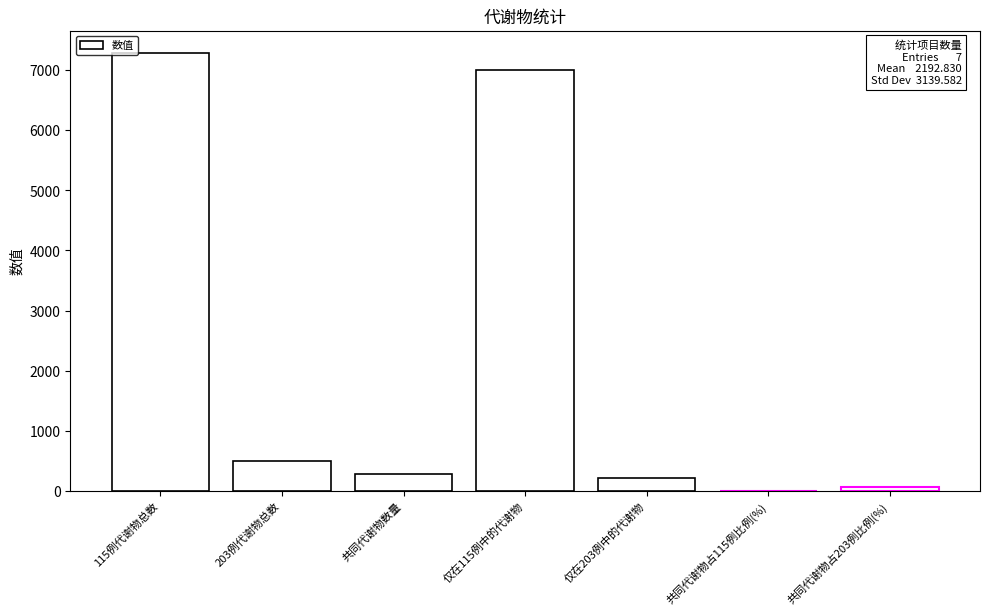

What is the greatest value displayed?

7293.0